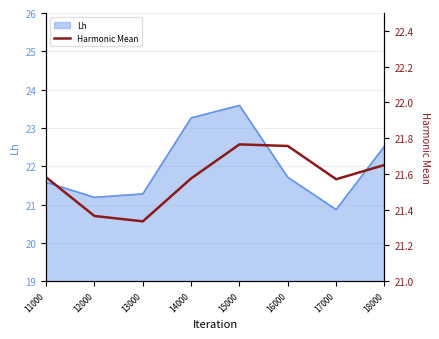

The Lh series shows 23.6 at 15000. True or false?

True